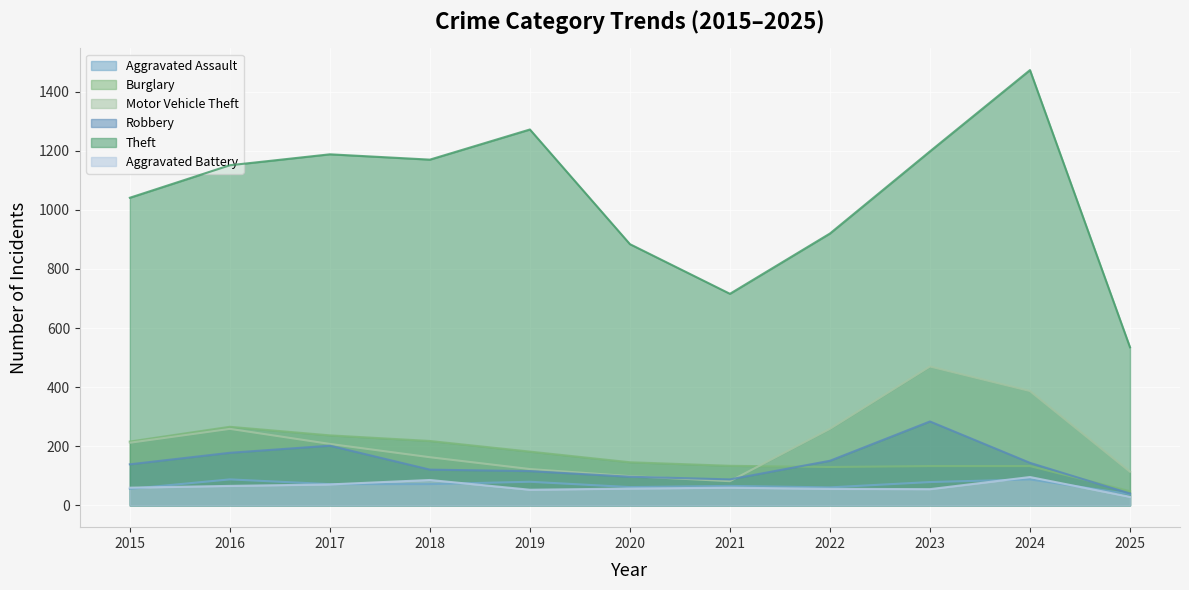

At which label does Theft reach its peak?

2024